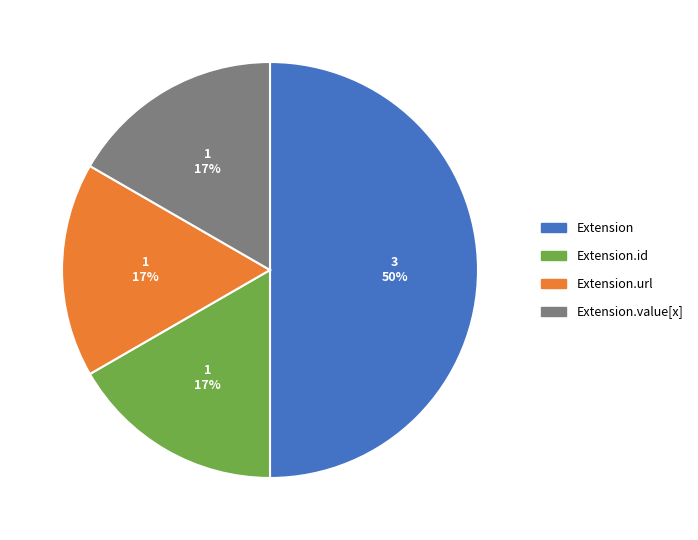

Is Extension.url the majority of the pie?

No